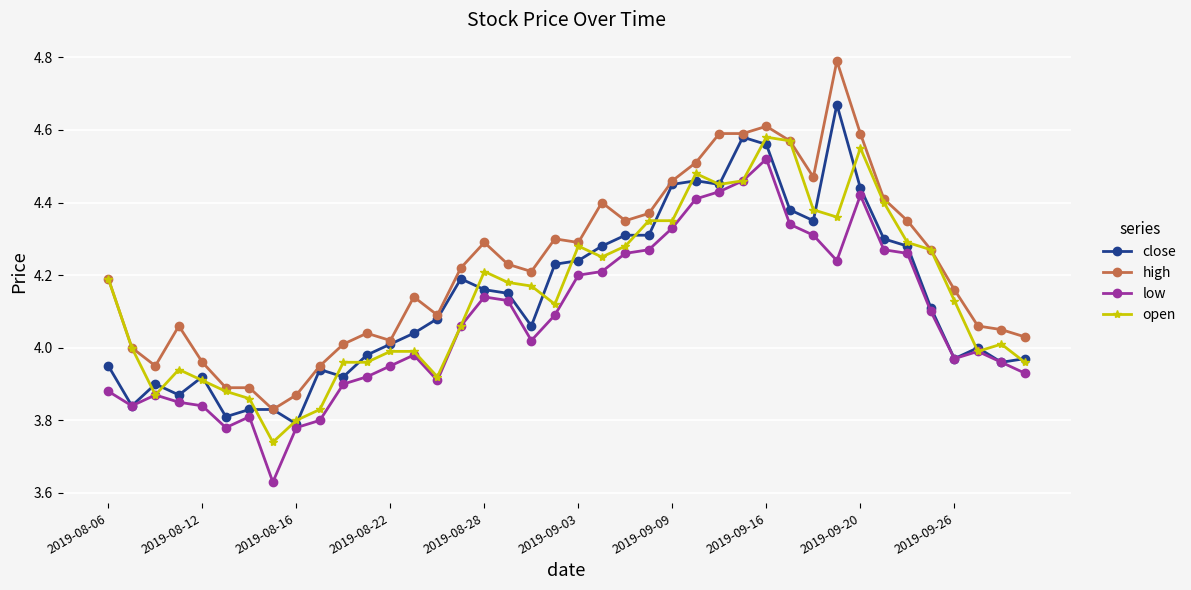

True or false: high and low intersect in this chart.

False